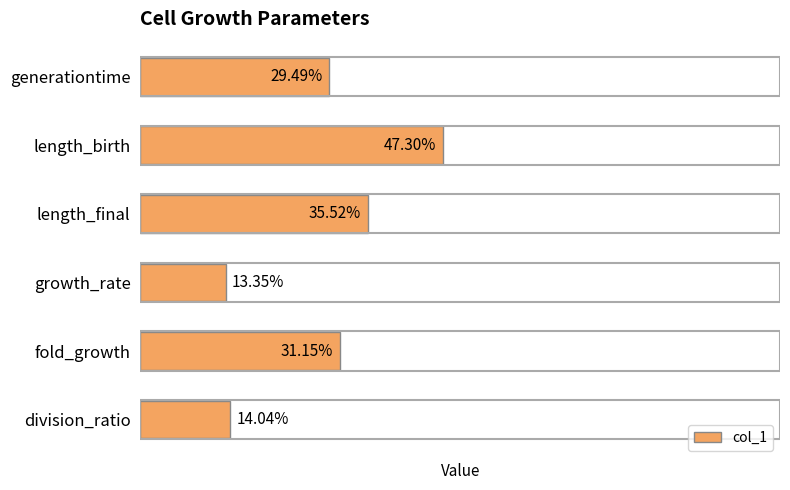

Rank the categories by value from highest to lowest.

length_birth, length_final, fold_growth, generationtime, division_ratio, growth_rate